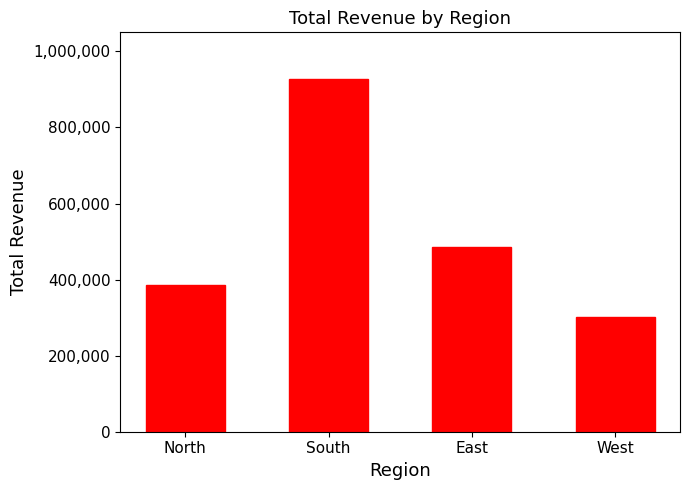

How many bars are there in total?

4